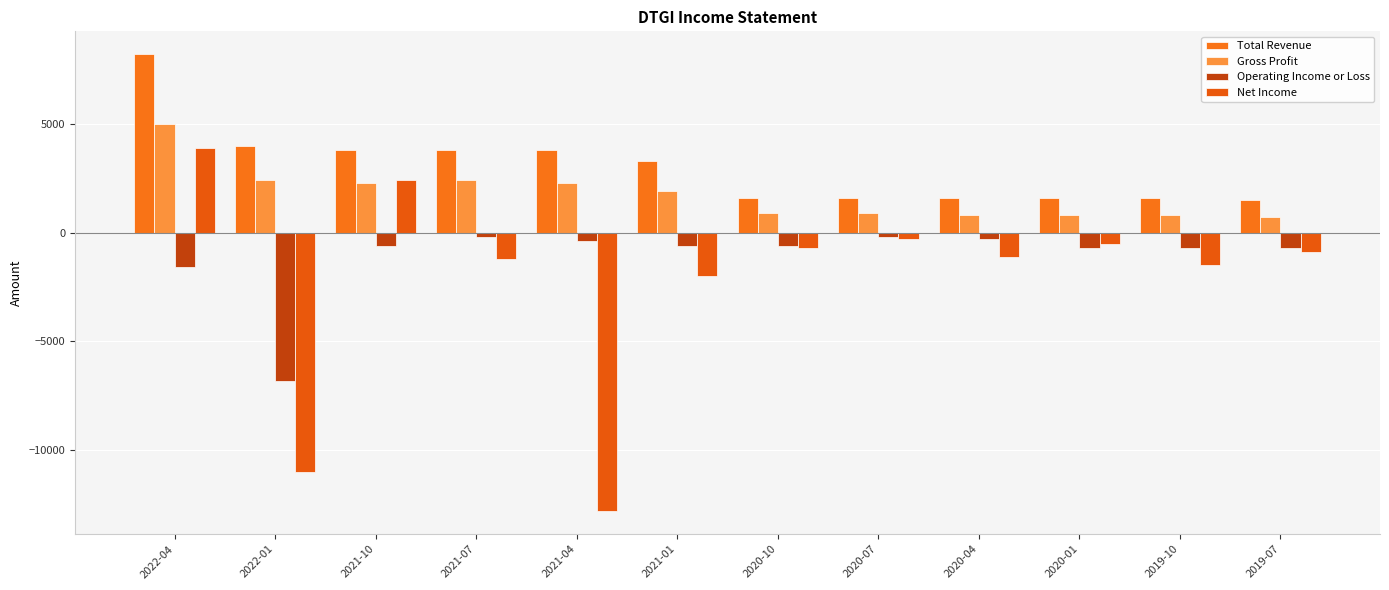

Rank the series by their maximum value, from highest to lowest.

Total Revenue, Gross Profit, Net Income, Operating Income or Loss